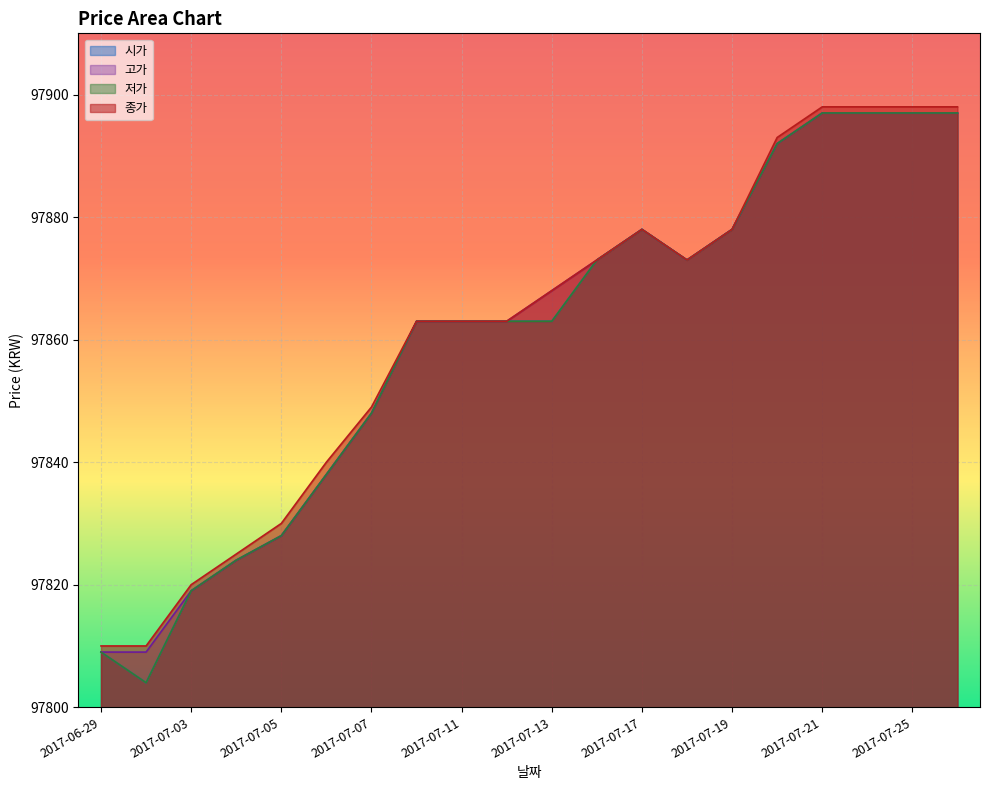

How many lines are shown in the chart?

4